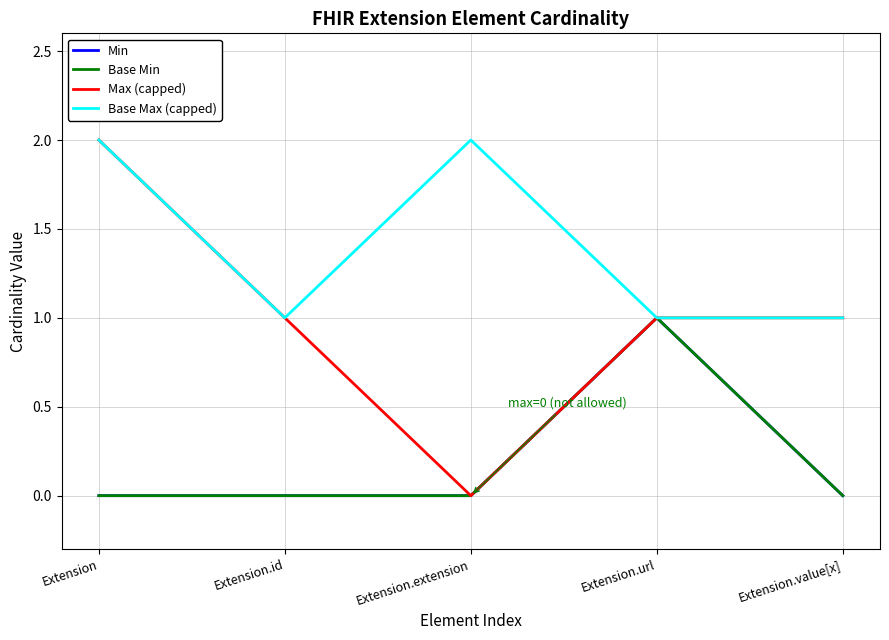

What value does the Max (capped) series have at Extension.url?

1